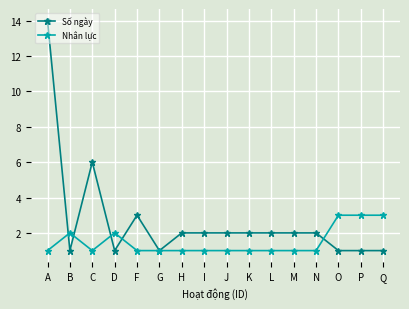

Rank the series by their average value, from lowest to highest.

Nhân lực, Số ngày